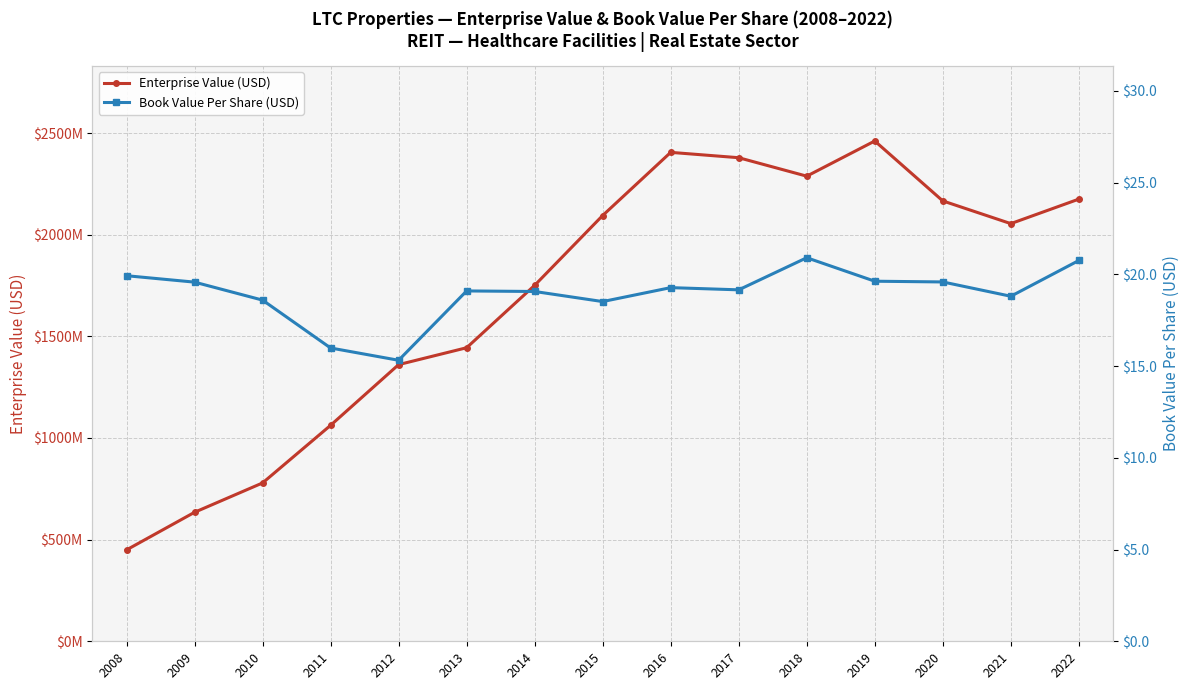

At which category is the sum across all series the highest?

2019